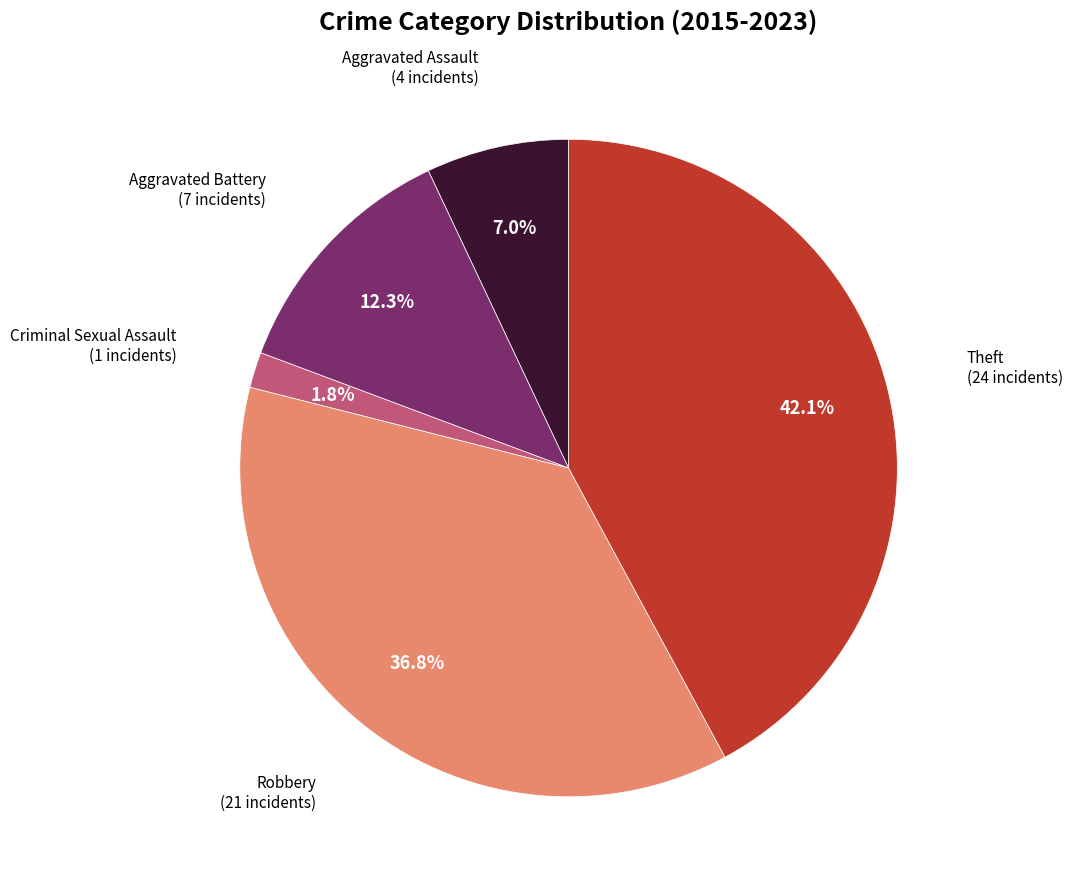

How many slices are in this pie chart?

5